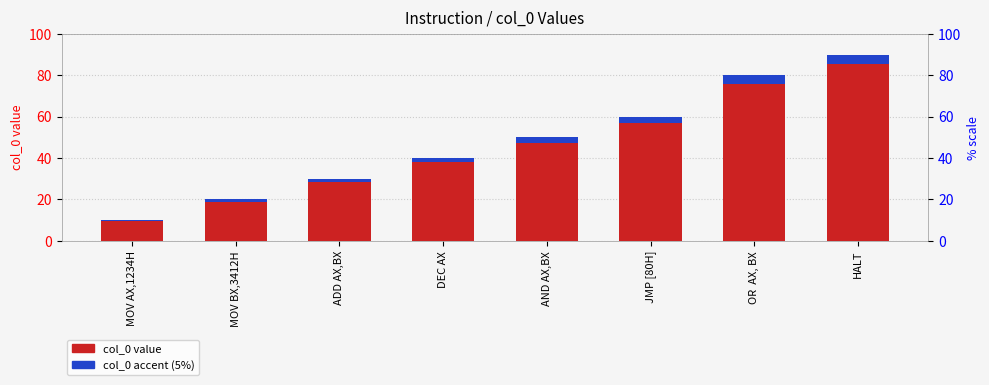

What are all the series names shown in the legend?

col_0, col_0 accent